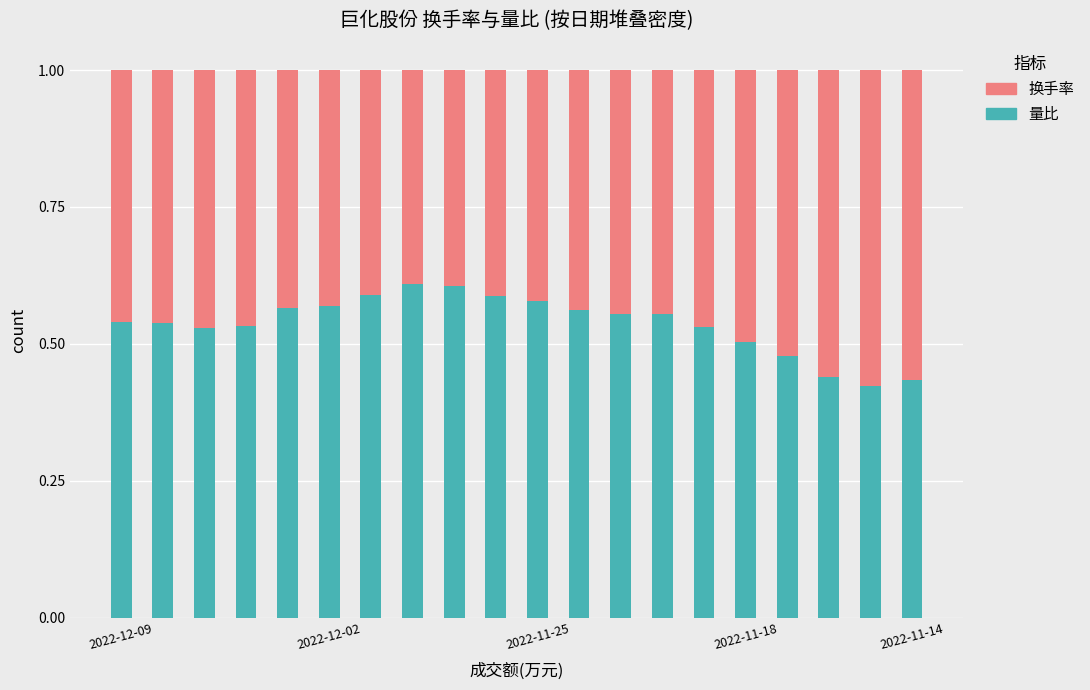

What is the sum of all 量比 values?

10.7